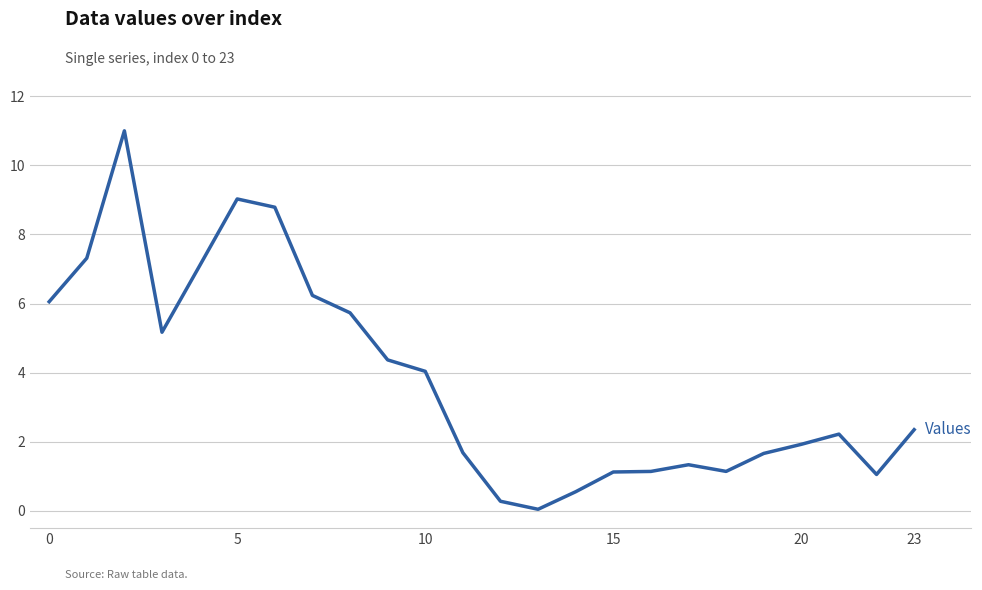

How many values exceed 2?

13